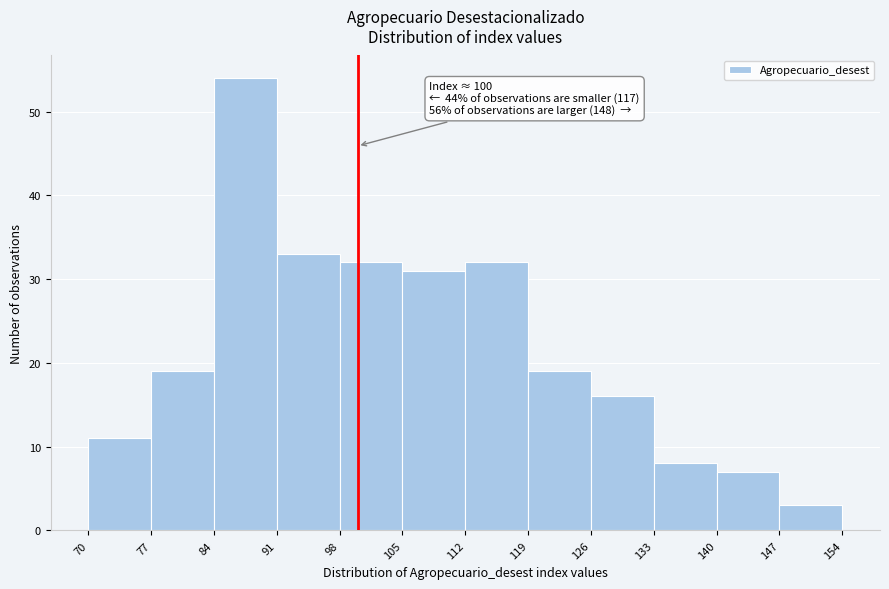

Over which range of the x-axis is the bar tallest?

84 to 91